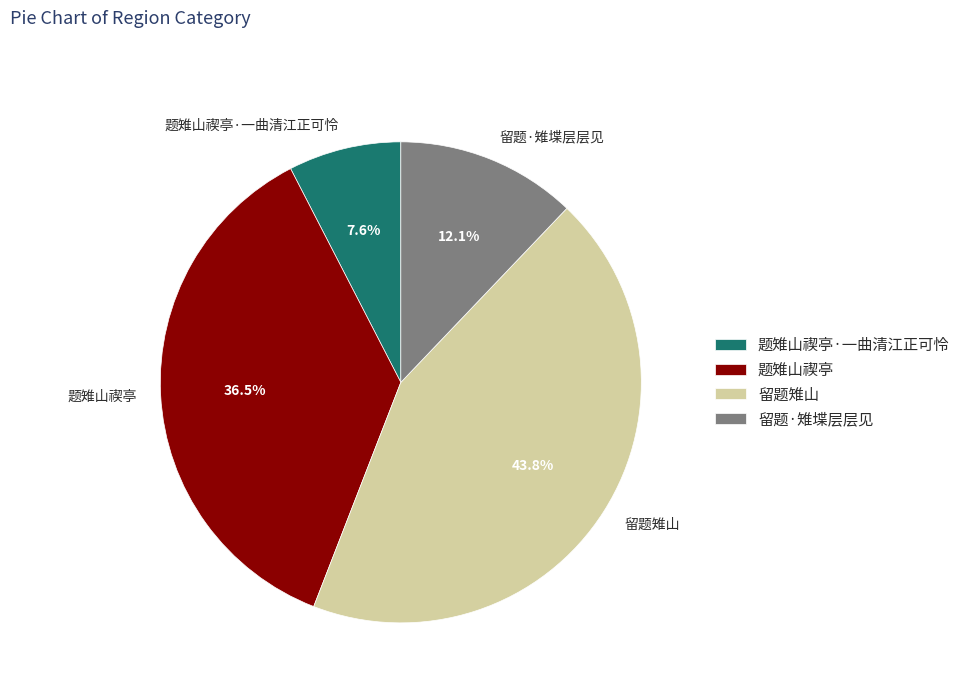

What is the smallest slice in the pie chart?

题雉山禊亭·一曲清江正可怜